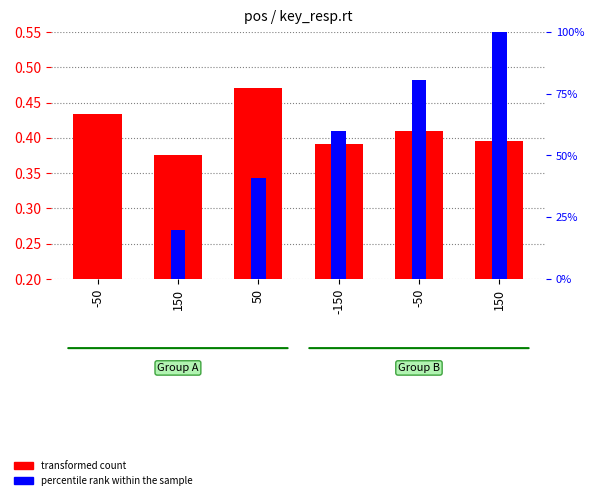

What is the average value?

0.4